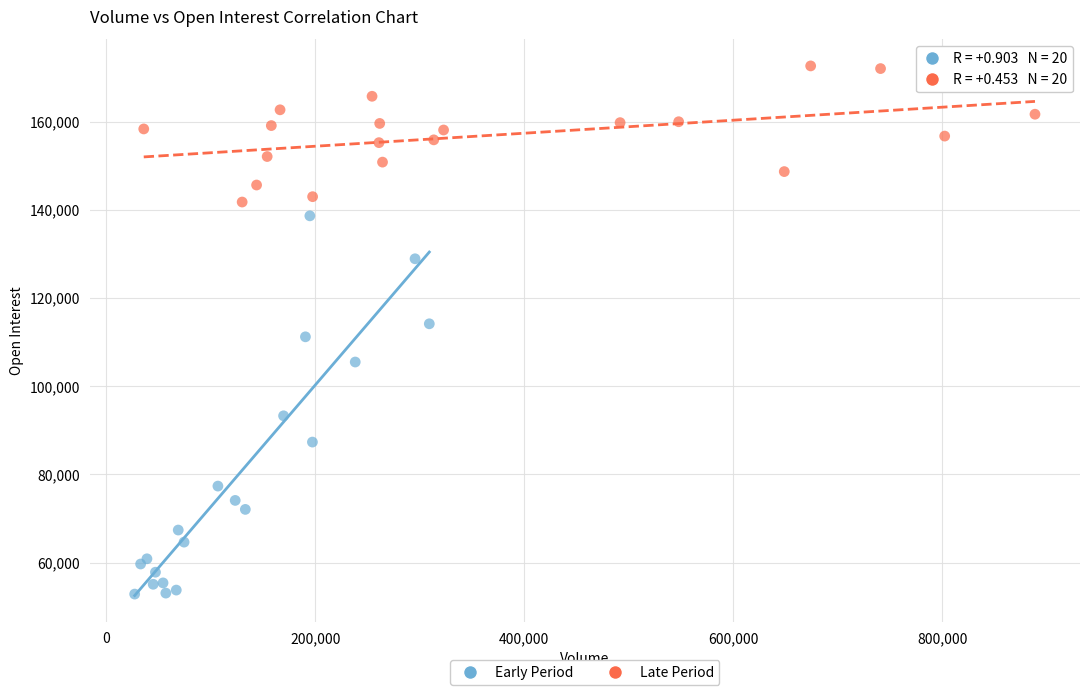

Which series reaches the maximum Y coordinate?

Late Period